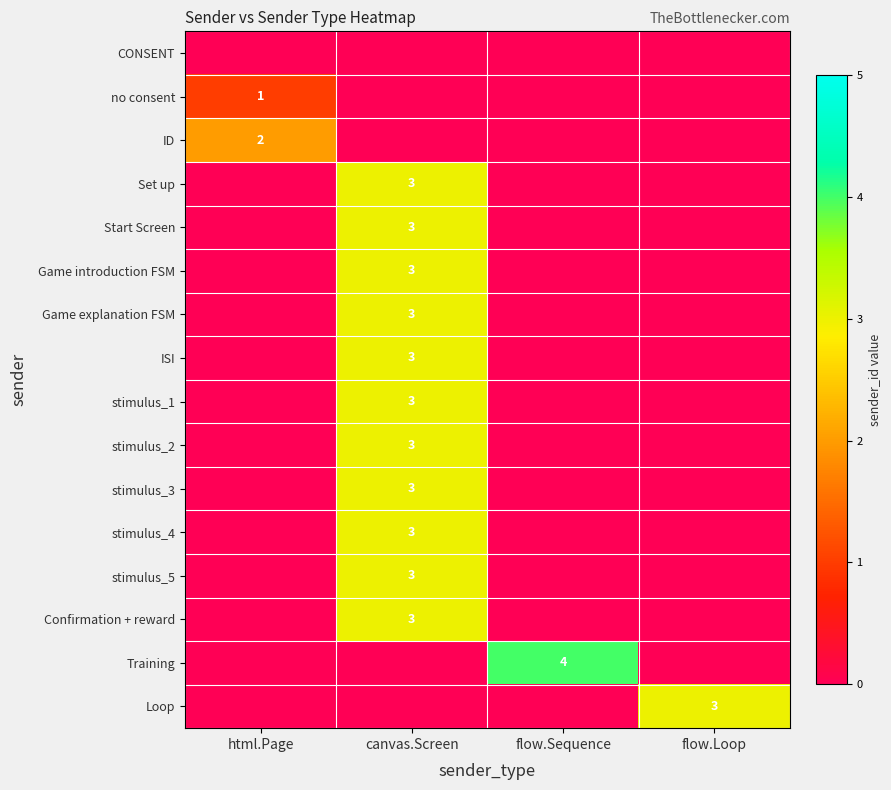

How many values in the stimulus_5 series exceed 0?

1